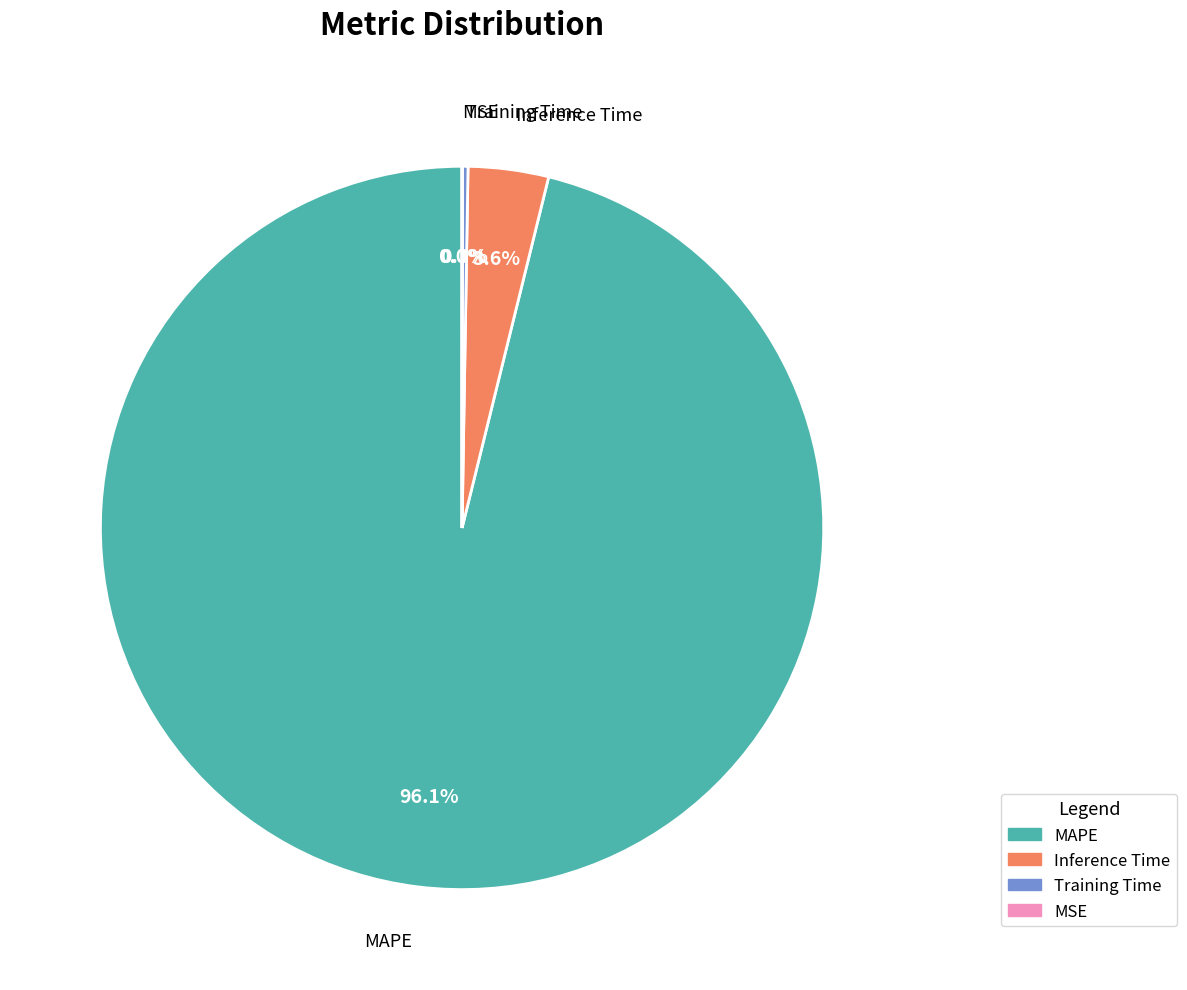

What is the total percentage of Inference Time and MAPE?

99.7%